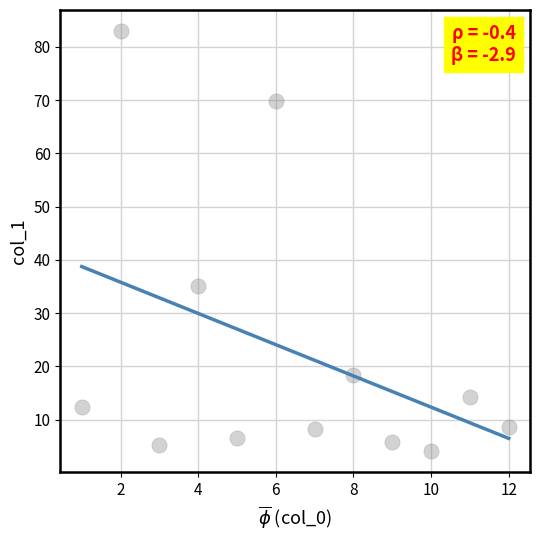

What is the average X value?

6.5